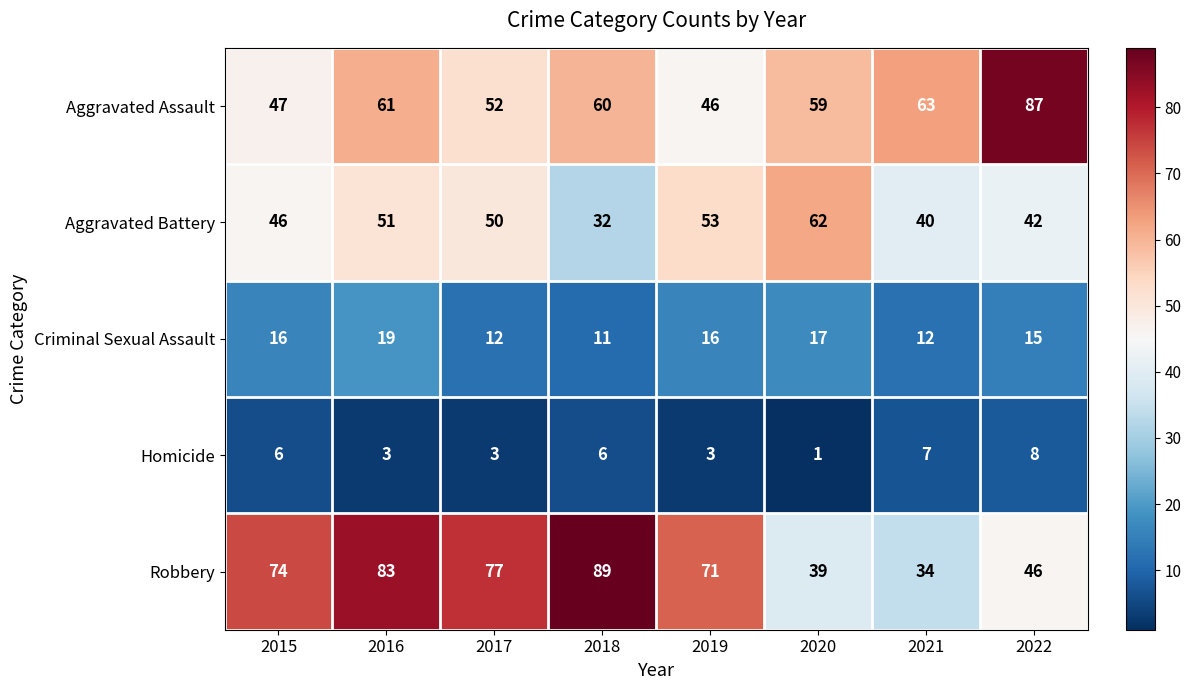

Is it true that Aggravated Assault equals 18 at 2021?

False